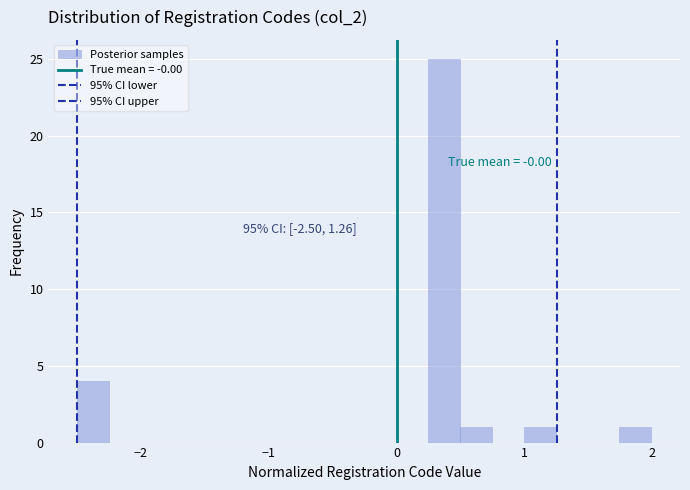

Read against the x-axis, roughly where is the centre of the tallest bar?

0.4